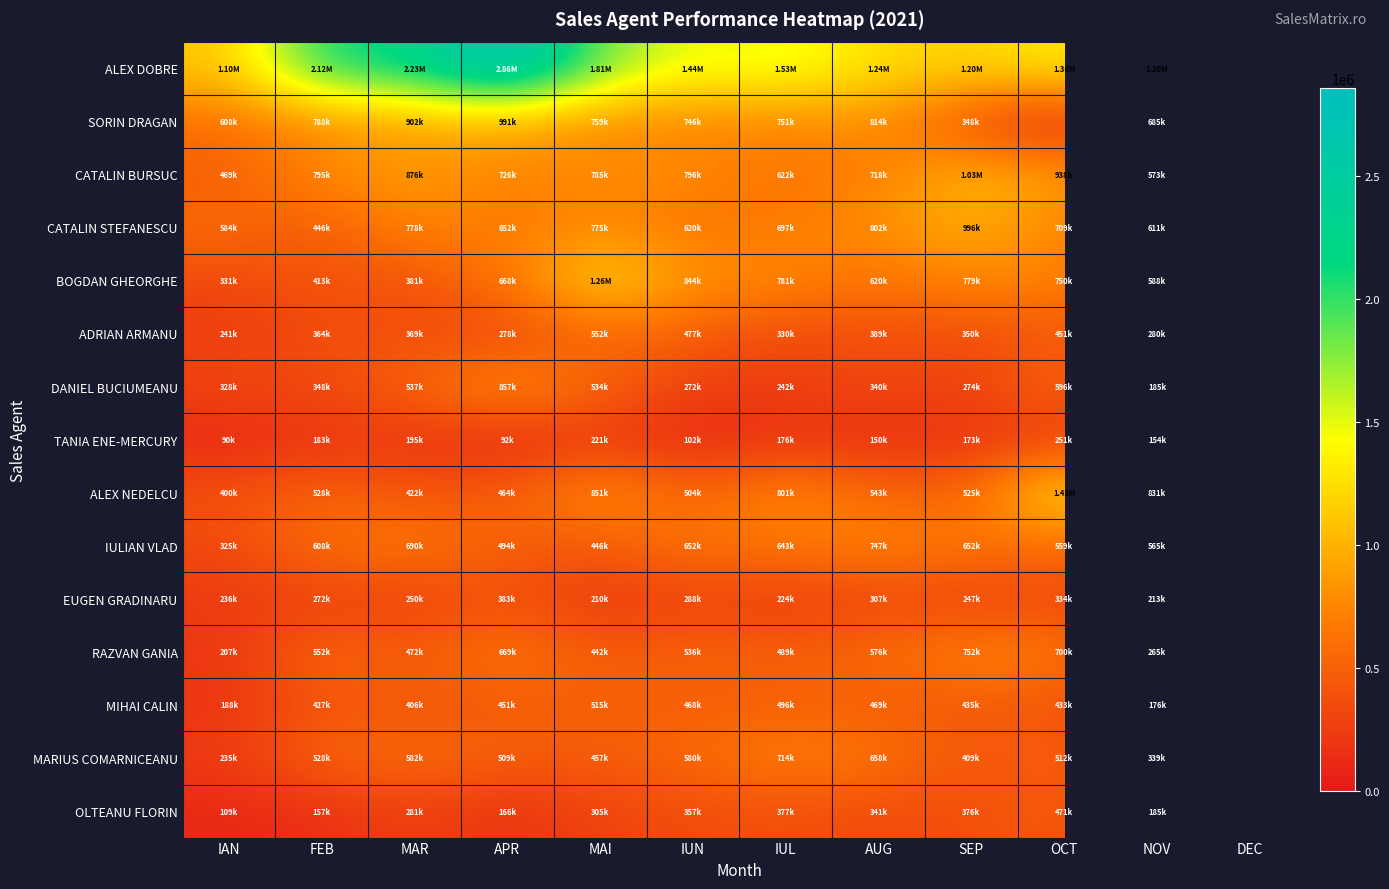

At which category does the chart reach its peak across all series?

APR